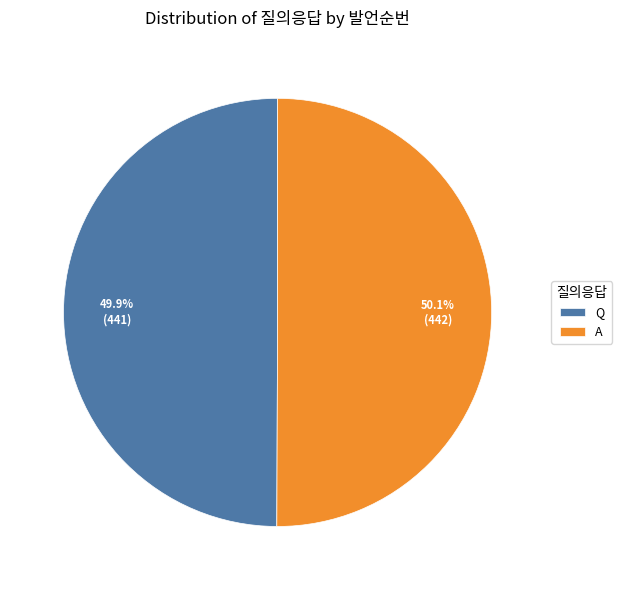

Is there any slice that represents more than half of the pie?

Yes